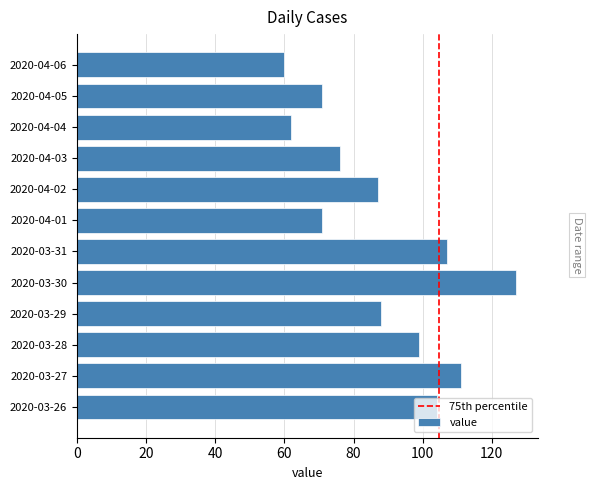

What is the difference between the values at 2020-04-01 and 2020-03-30?

56